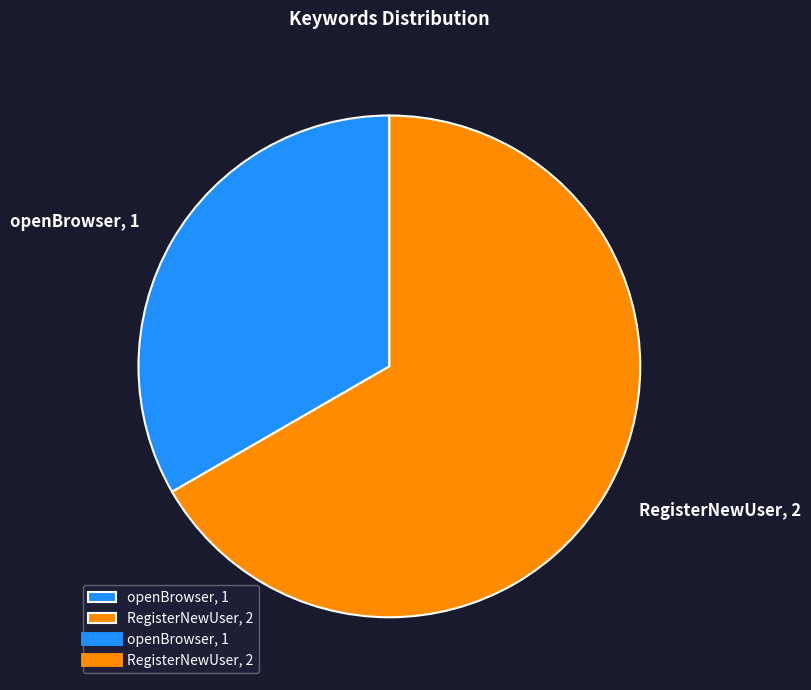

Rank the categories by value from highest to lowest.

RegisterNewUser, openBrowser